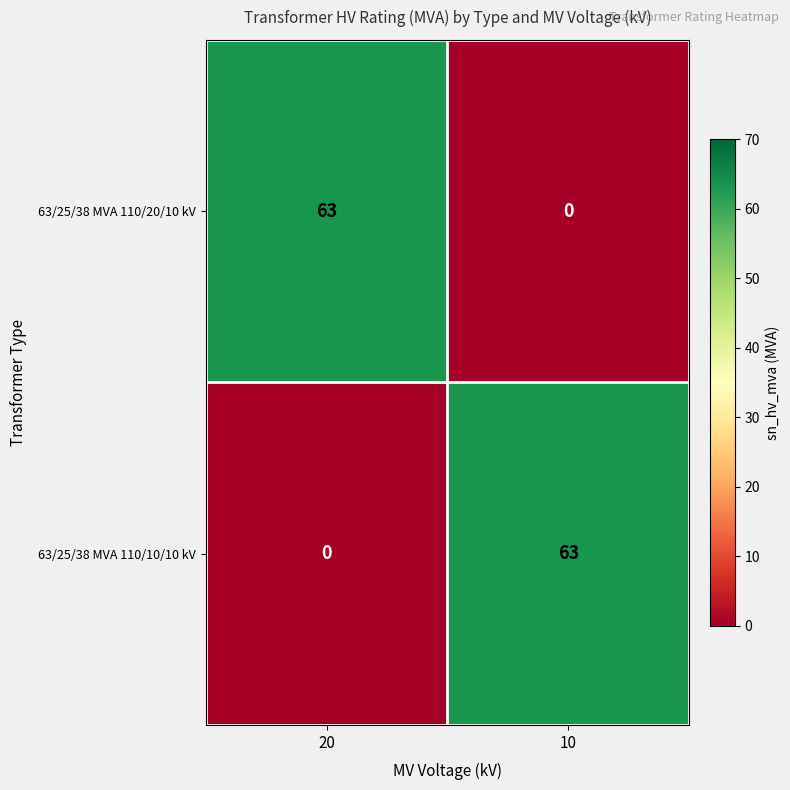

Rank the series at 10 from highest to lowest value.

63/25/38 MVA 110/10/10 kV, 63/25/38 MVA 110/20/10 kV